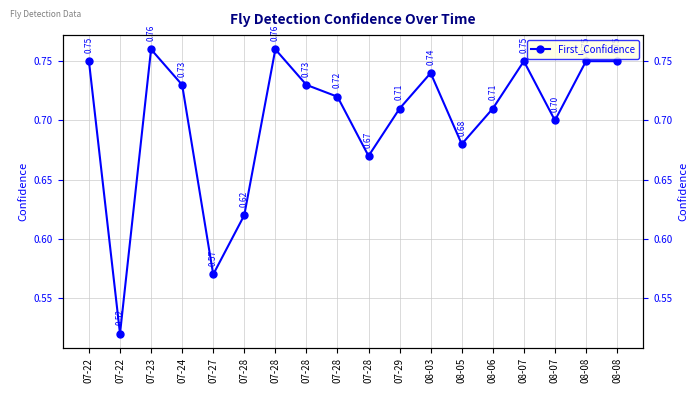

List the labels in order of value, smallest first.

07-22, 07-27, 07-28, 07-28, 08-05, 08-07, 07-29, 08-06, 07-28, 07-24, 07-28, 08-03, 07-22, 08-07, 08-08, 08-08, 07-23, 07-28